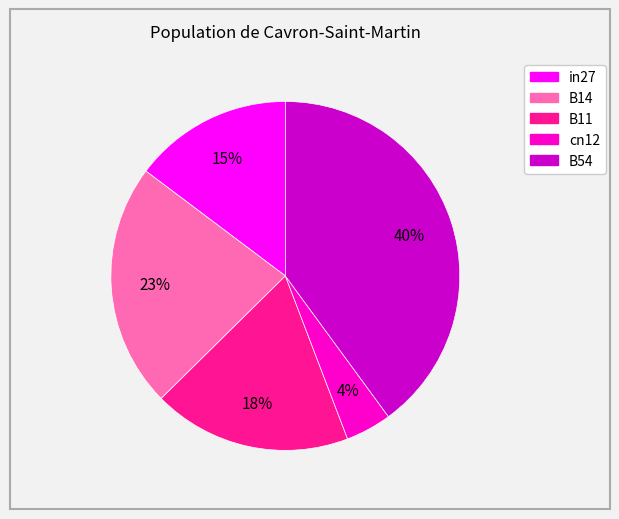

To the nearest percent, what portion does in27 represent?

15%